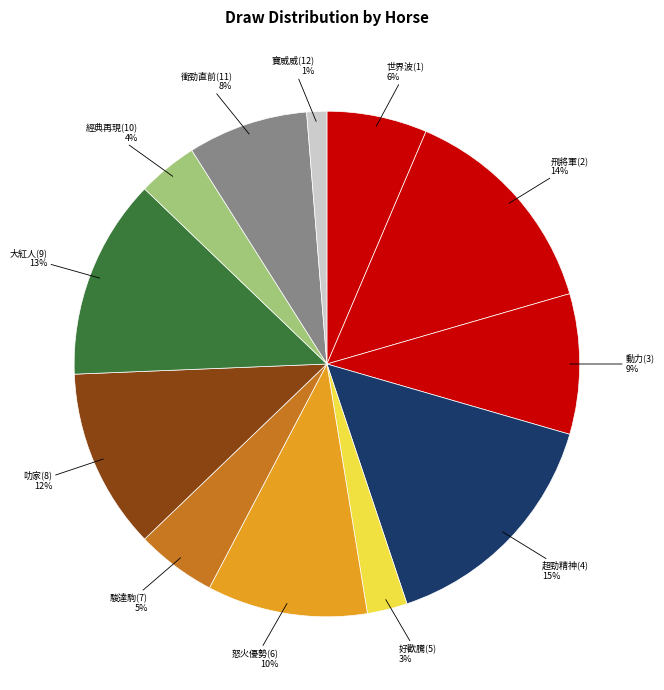

What is the largest slice in the pie chart?

超勁精神(4)